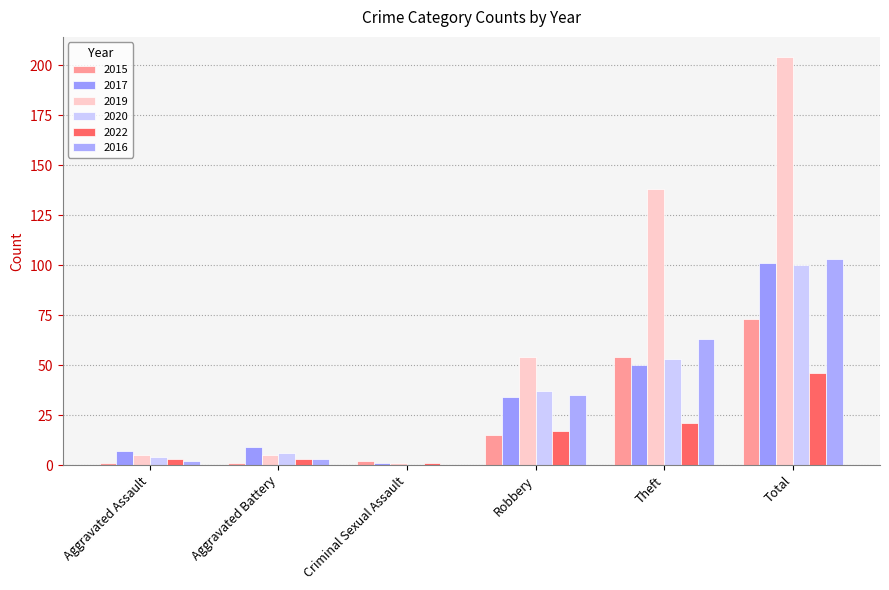

The 2022 series shows 11 at Robbery. True or false?

False